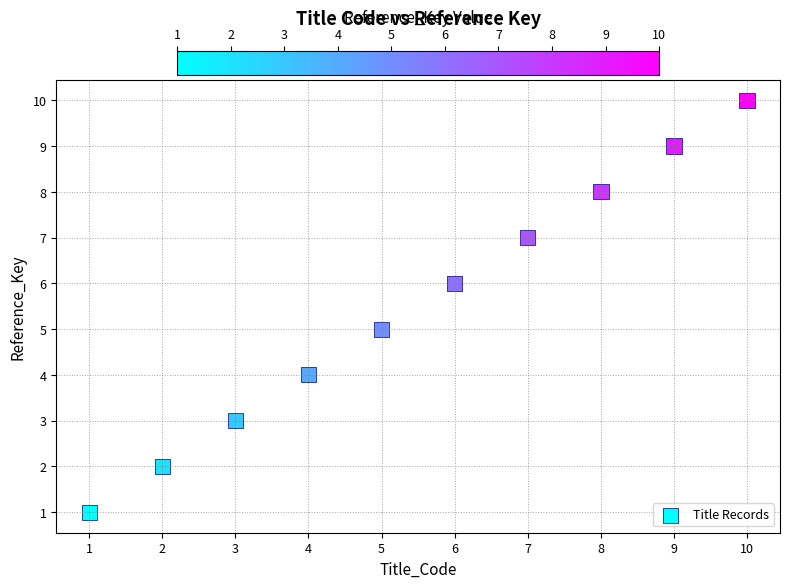

What is the range of X values (max minus min)?

9